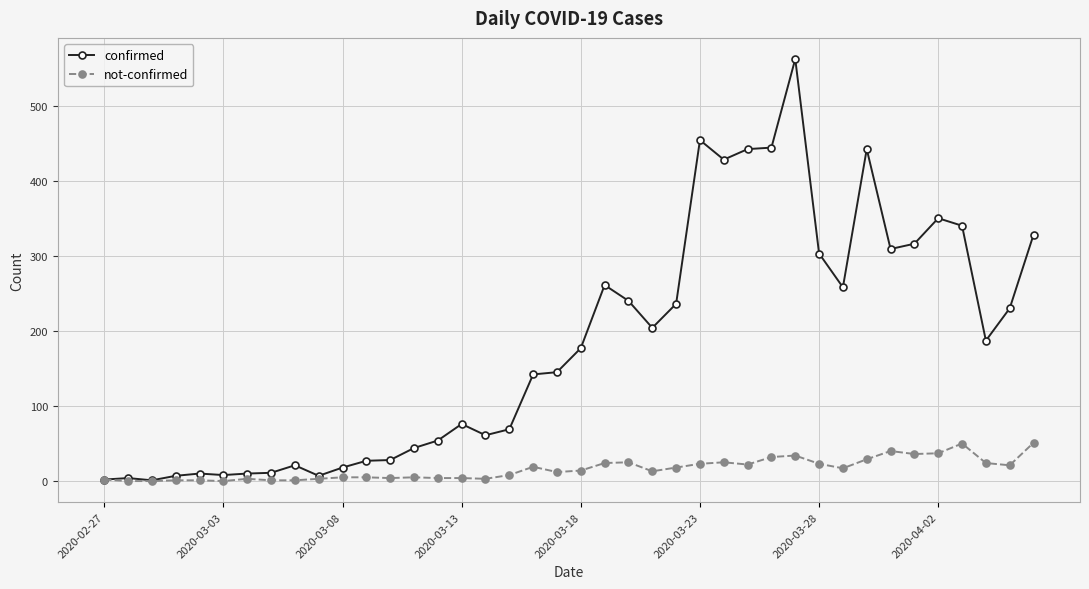

Rank the series by their maximum value, from highest to lowest.

confirmed, not-confirmed